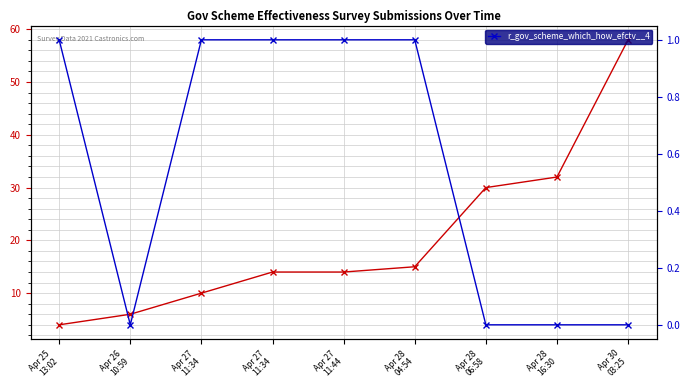

True or false: the data has more than 2 interior local peaks.

False